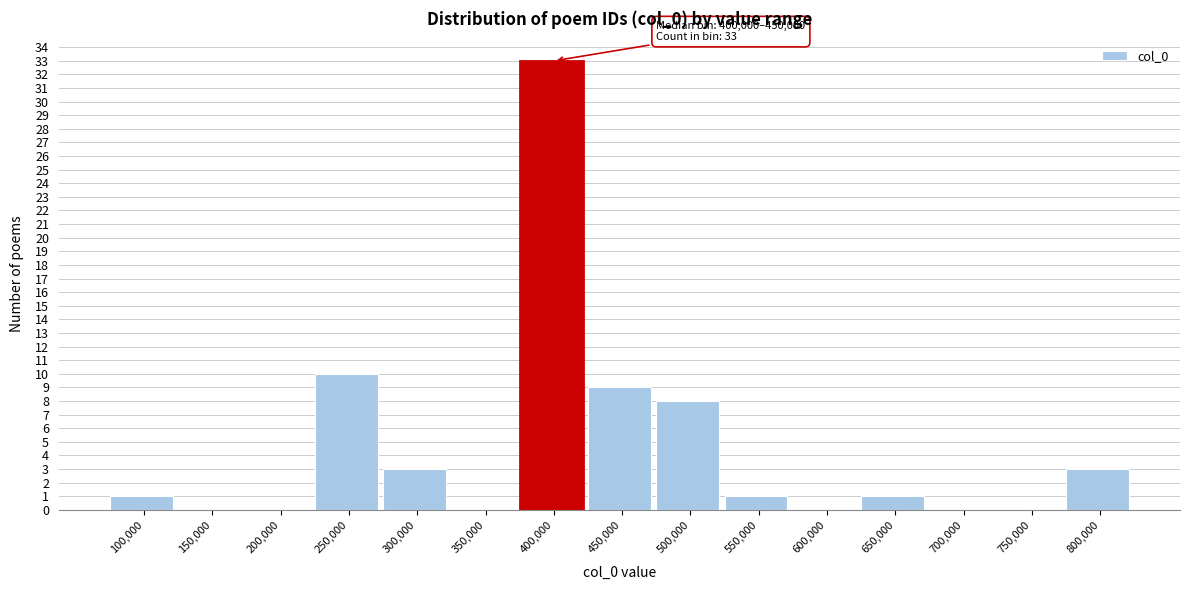

Reading left to right, extract all data points from this chart.

100,000=1	150,000=0	200,000=0	250,000=10	300,000=3	350,000=0	400,000=33	450,000=9	500,000=8	550,000=1	600,000=0	650,000=1	700,000=0	750,000=0	800,000=3